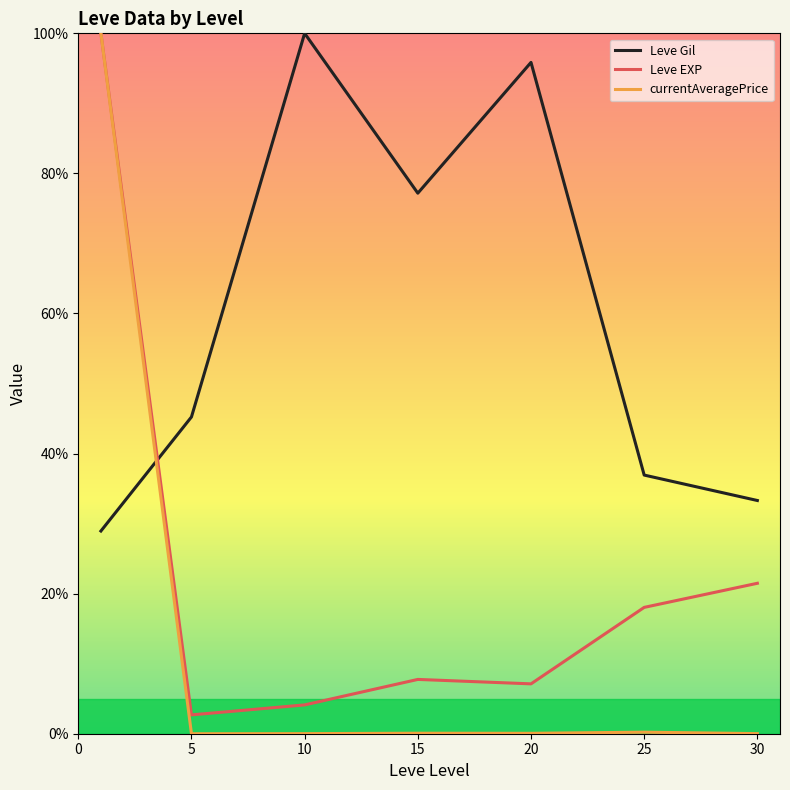

Count the number of data series in this chart.

3